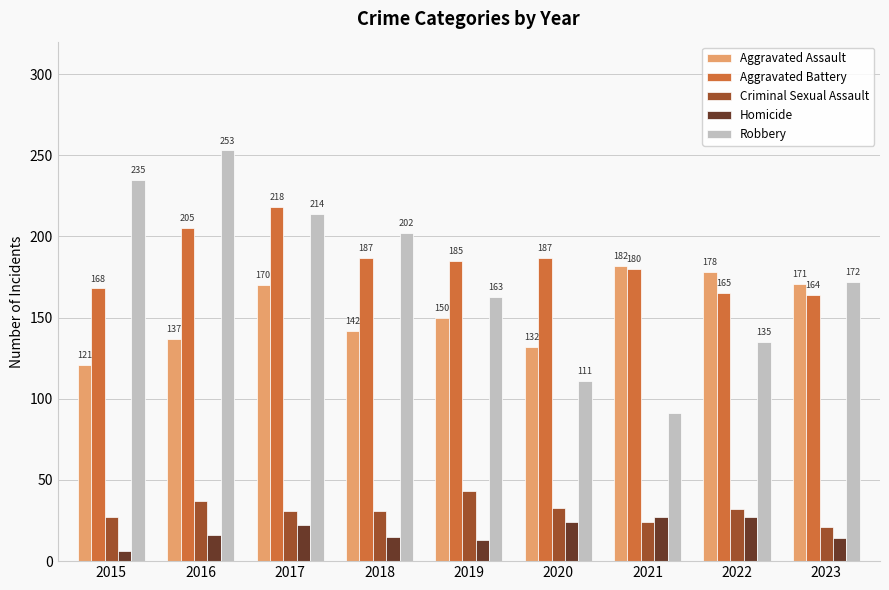

The Robbery series shows 253 at 2016. True or false?

True